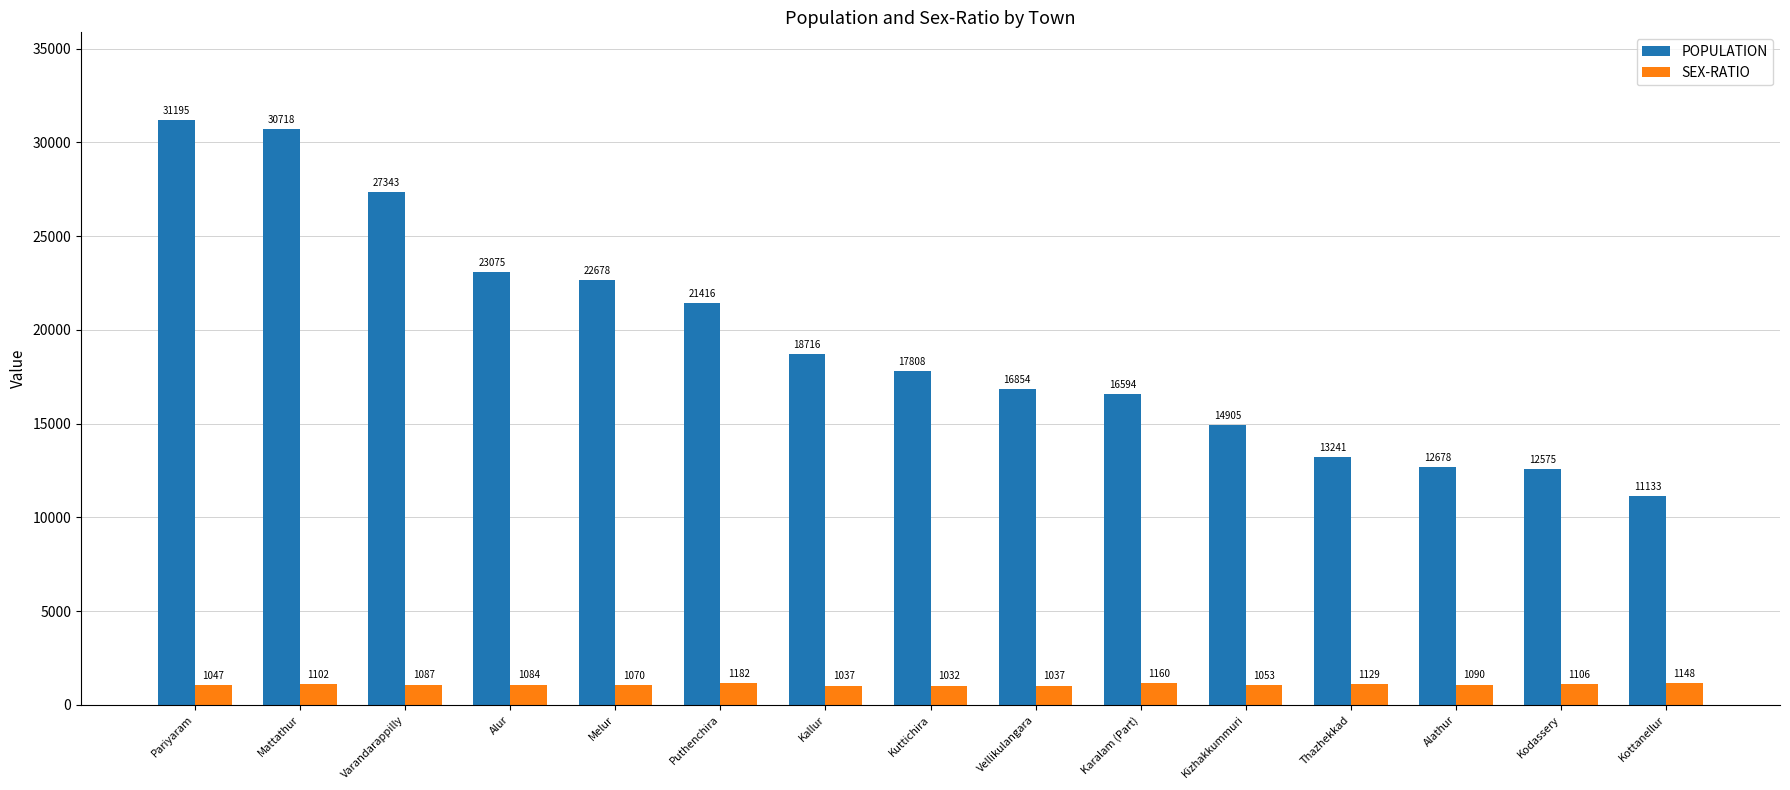

List the series in order of their peak value, lowest first.

SEX-RATIO, POPULATION